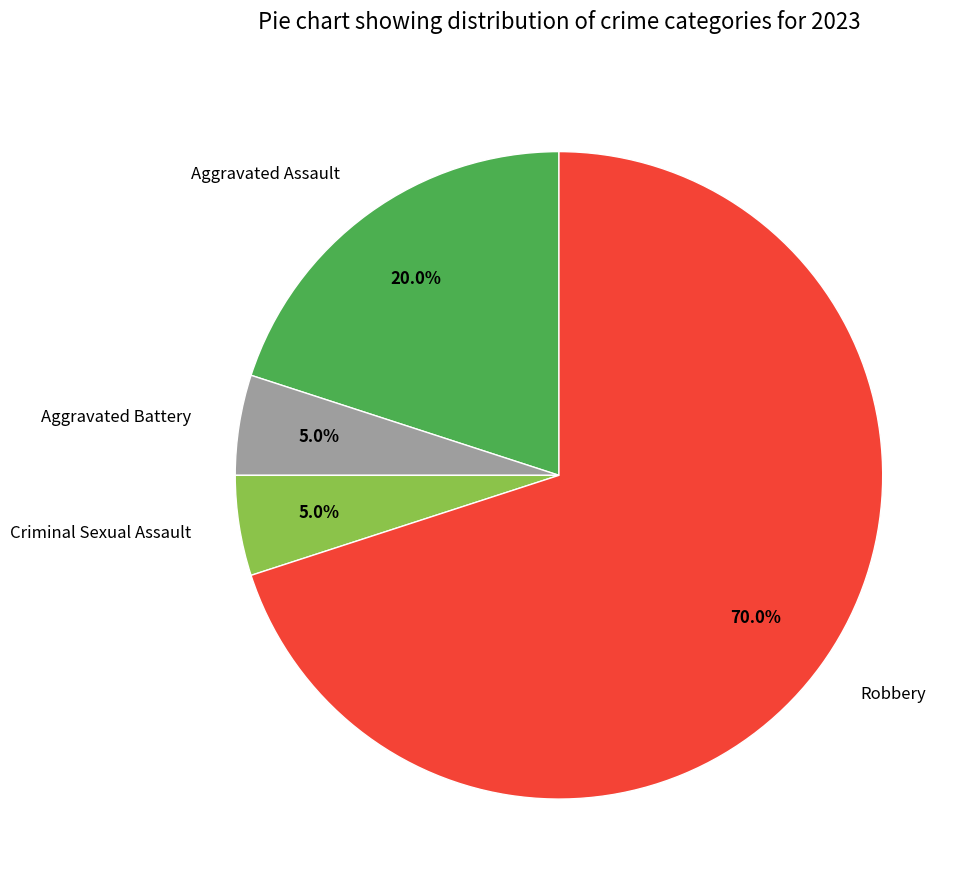

Count the number of slices in the pie.

4